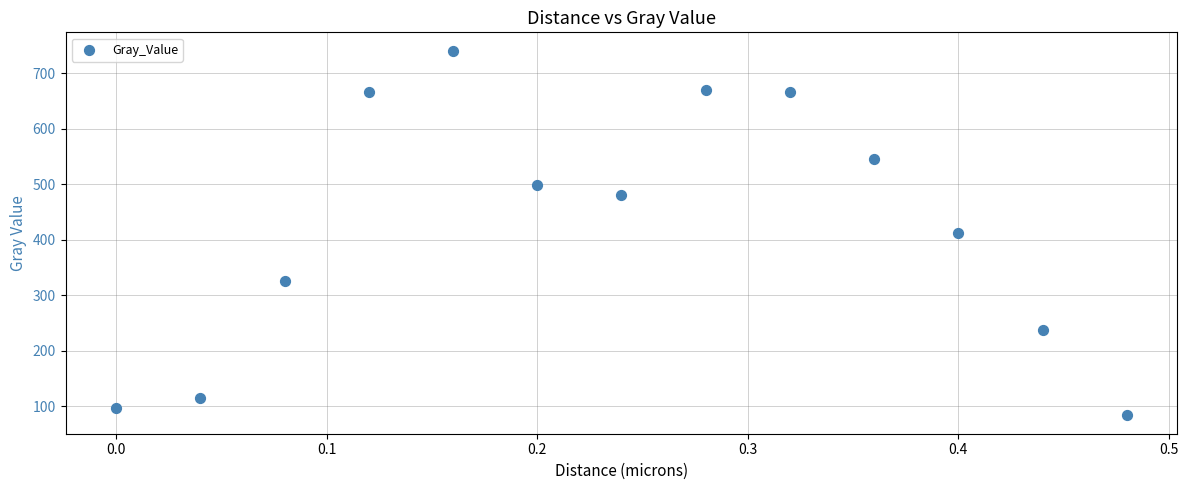

What is the range of Y values (max minus min)?

656.7